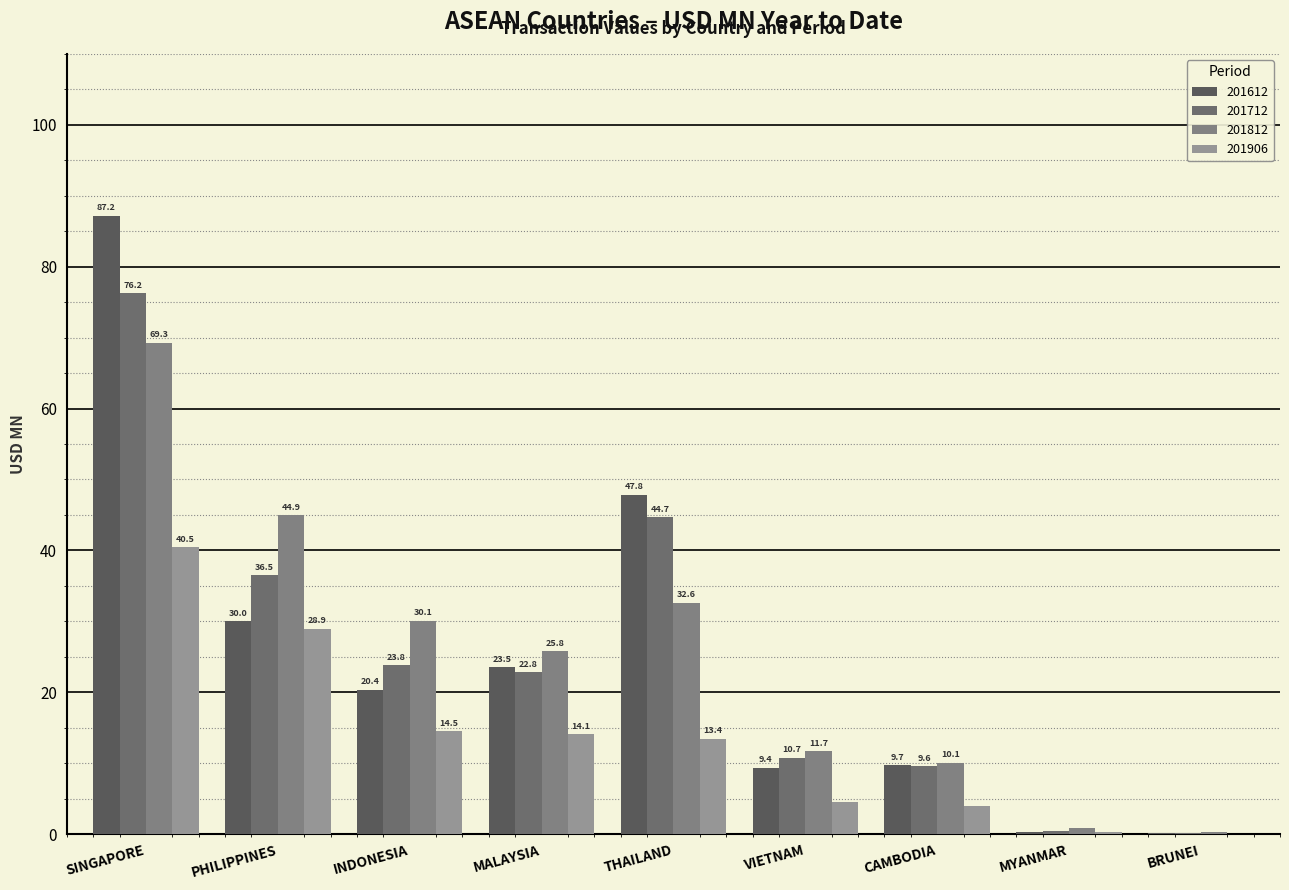

How many groups of bars are there?

9